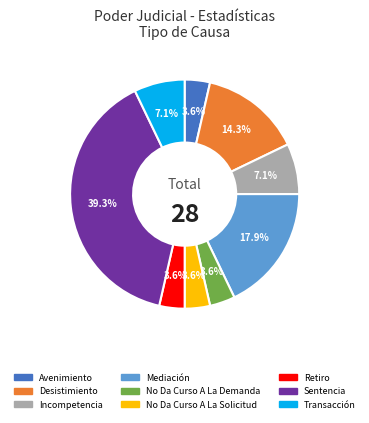

Is there any slice that represents more than half of the pie?

No